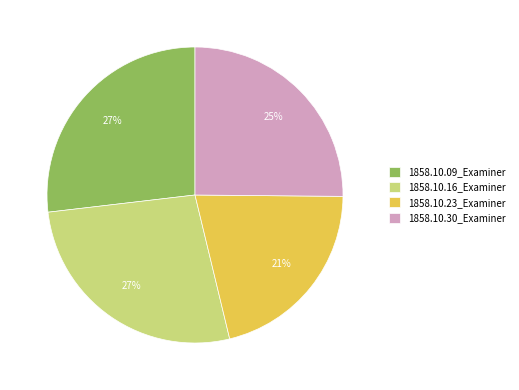

The 1858.10.23_Examiner slice represents 13% of the pie. True or false?

False